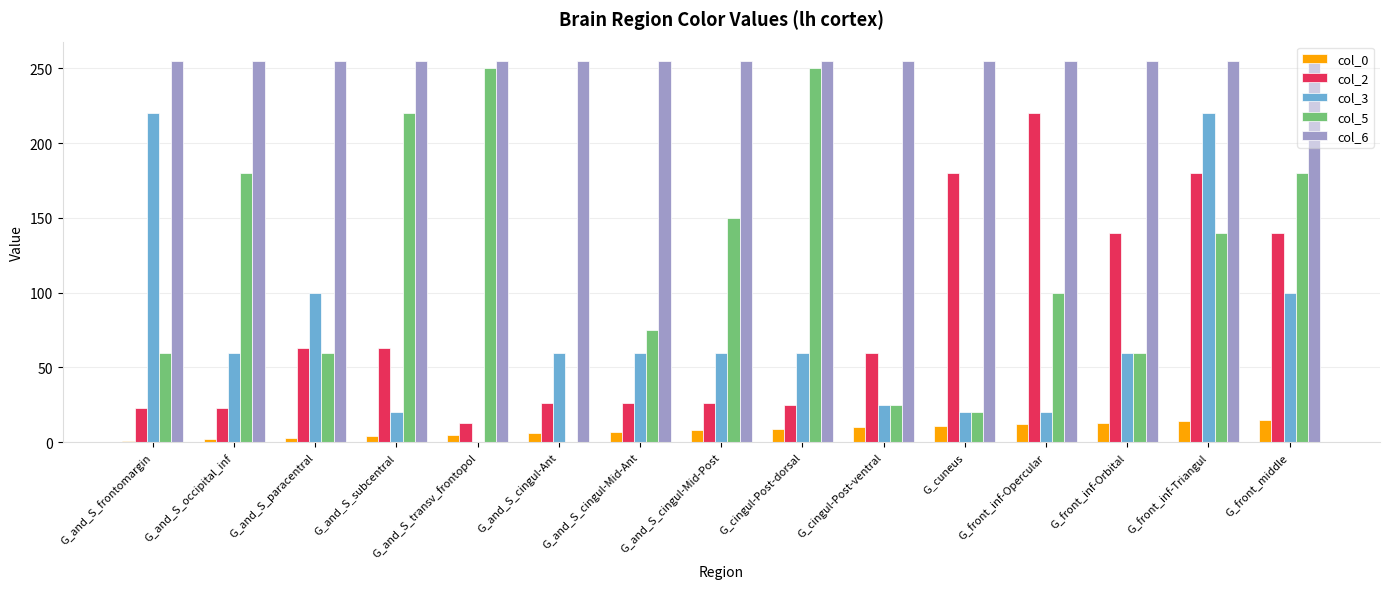

Read the col_3 value at G_and_S_cingul-Ant, to the nearest 5.

60